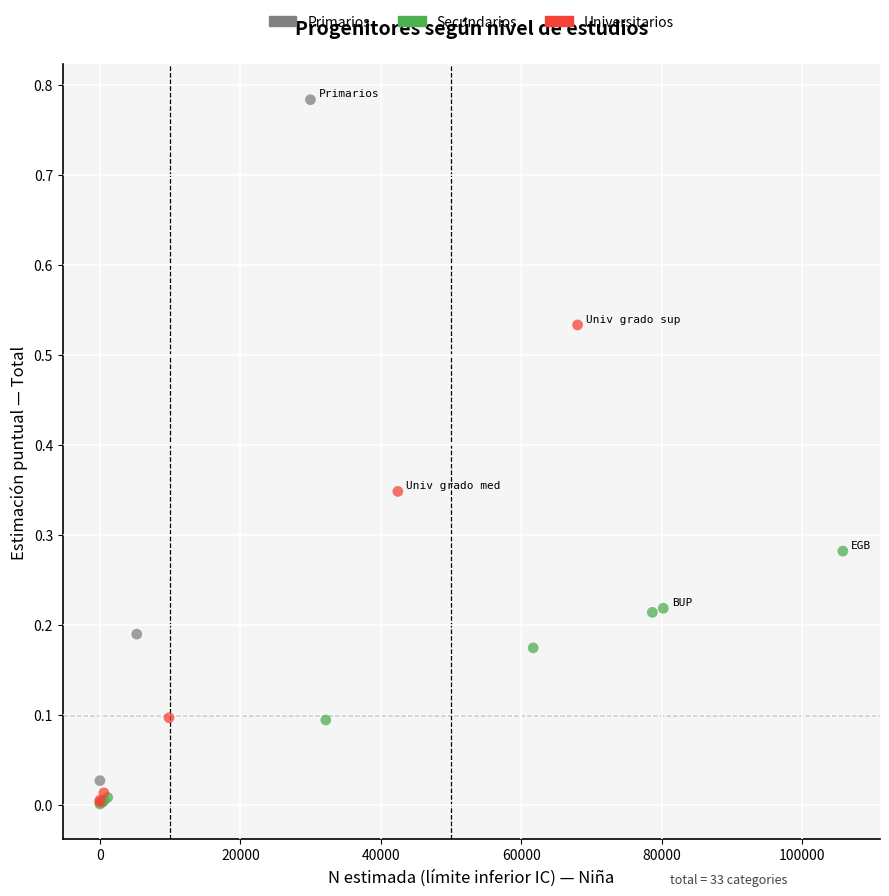

What are all the series names shown in the legend?

Primarios, Secundarios, Universitarios